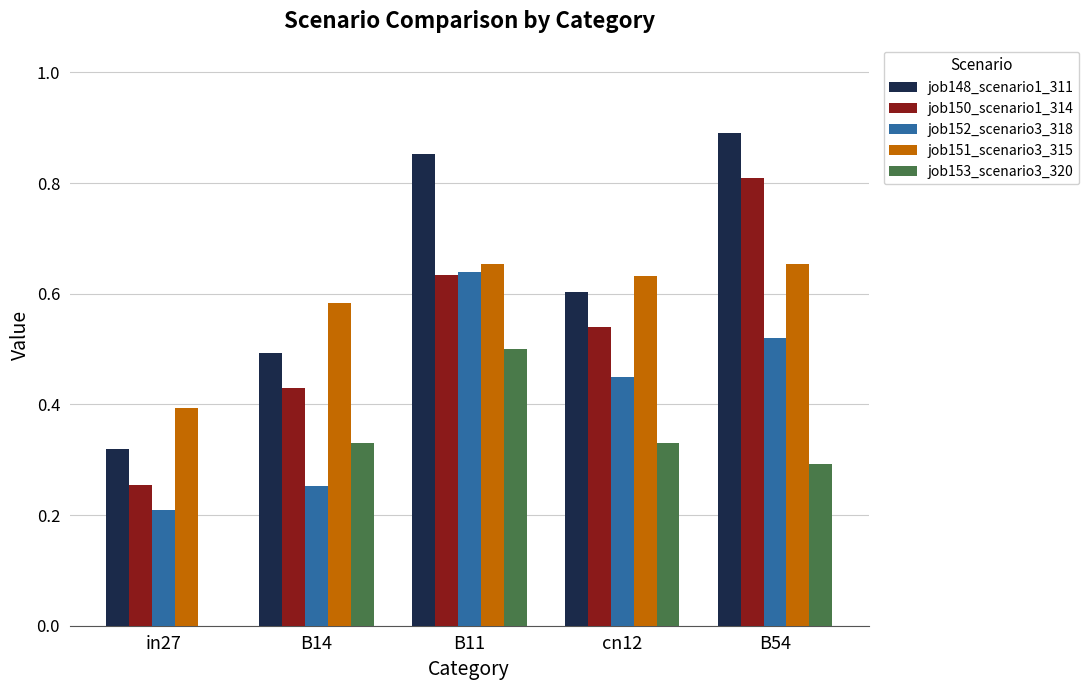

How many groups of bars are there?

5